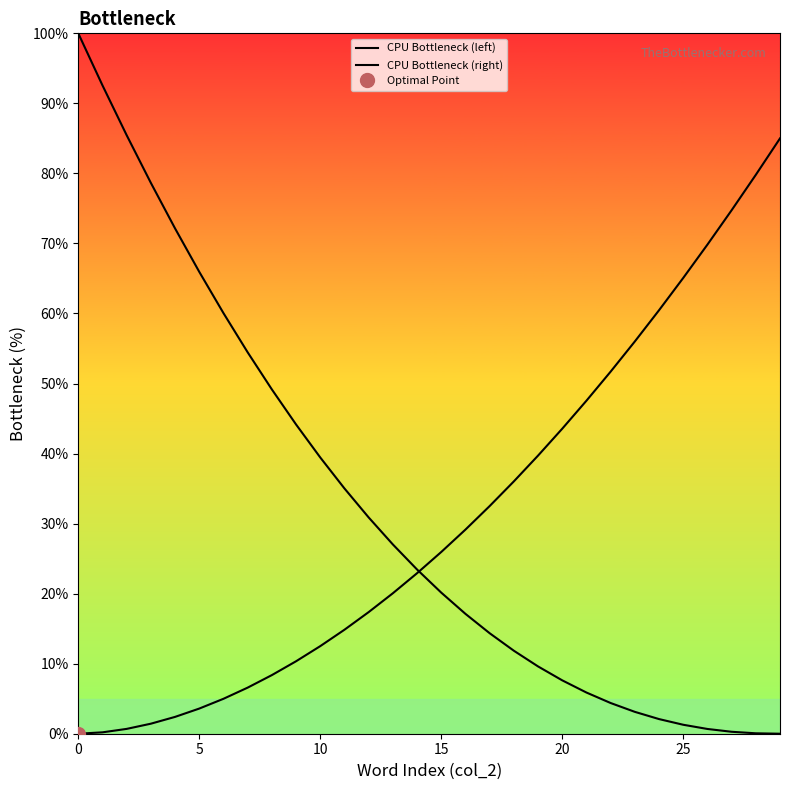

Between which two adjacent categories do CPU Bottleneck (left) and CPU Bottleneck (right) first intersect?

14 and 15